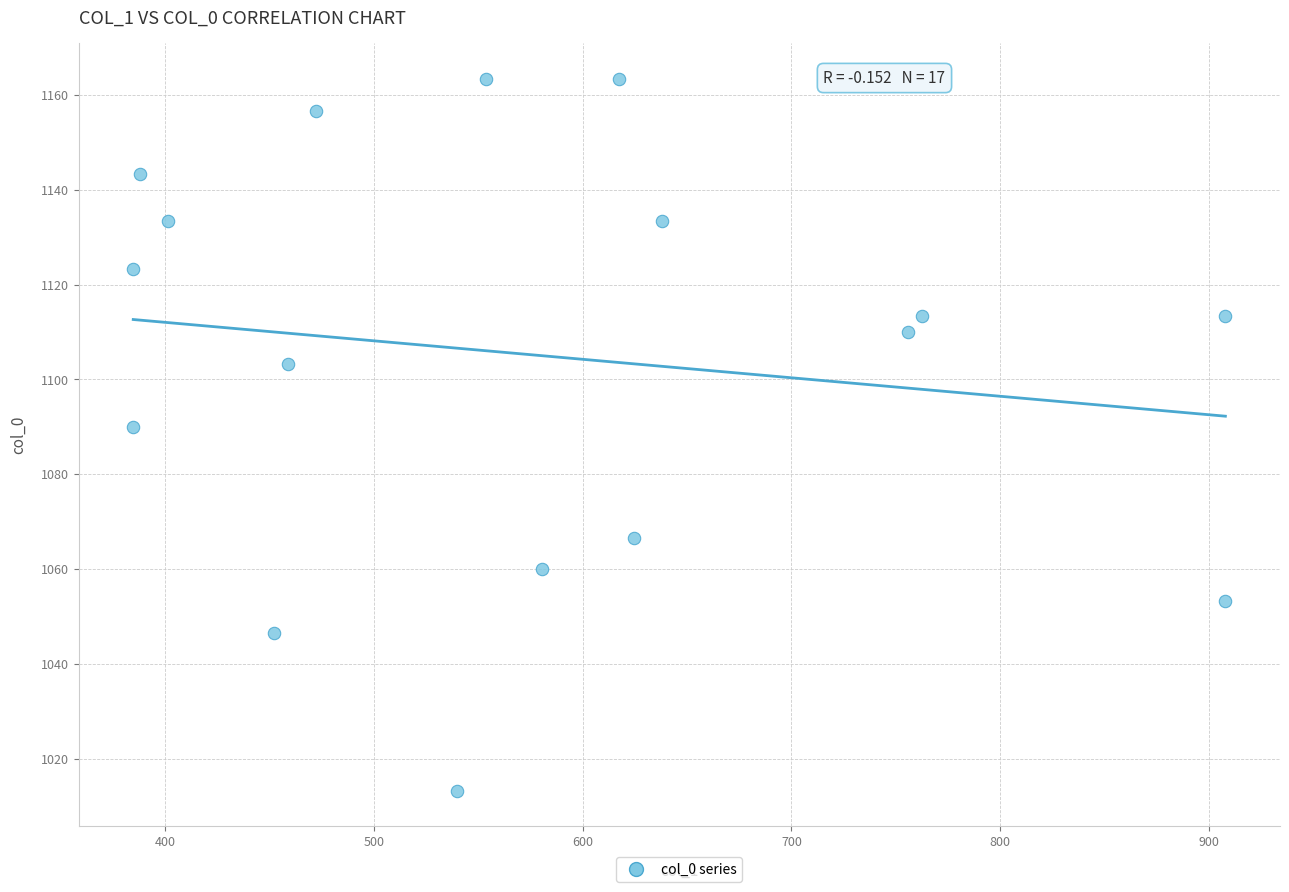

What Y value in the scatter plot is closest to 1088?

1090.0